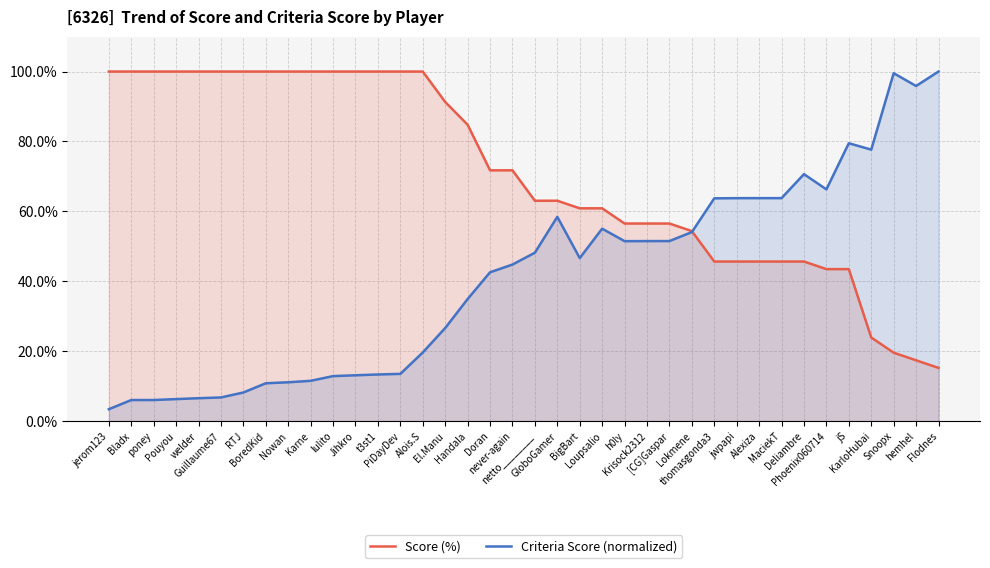

Reading right to left, extract all data points from this chart.

Score (%): Flodnes=15.2	hemhel=17.4	Snoopx=19.6	KarloHubai=23.9	jS=43.5	Phoenix060714=43.5	Deliambre=45.6	MaciekT=45.6	Alexiza=45.6	jwpapi=45.6	thomasgonda3=45.6	Lokmene=54.4	[CG]Gaspar=56.5	Krisock2312=56.5	h0ly=56.5	Loupsalio=60.9	BigBart=60.9	GloboGamer=63.0	netto________=63.0	never-again=71.7	Doran=71.7	Handala=84.8	El.Manu=91.3	Alois.S=100.0	PiDayDev=100.0	t3st1=100.0	Jihkro=100.0	lulito=100.0	Karne=100.0	Nowan=100.0	BoredKid=100.0	RTJ=100.0	Guillaume67=100.0	welder=100.0	Pouyou=100.0	poney=100.0	Bladx=100.0	jerom123=100.0
Criteria Score (normalized): Flodnes=100.0	hemhel=95.9	Snoopx=99.5	KarloHubai=77.7	jS=79.5	Phoenix060714=66.3	Deliambre=70.6	MaciekT=63.8	Alexiza=63.8	jwpapi=63.8	thomasgonda3=63.7	Lokmene=54.1	[CG]Gaspar=51.5	Krisock2312=51.5	h0ly=51.5	Loupsalio=55.0	BigBart=46.6	GloboGamer=58.4	netto________=48.2	never-again=44.8	Doran=42.6	Handala=34.9	El.Manu=26.6	Alois.S=19.6	PiDayDev=13.5	t3st1=13.3	Jihkro=13.1	lulito=12.9	Karne=11.5	Nowan=11.1	BoredKid=10.8	RTJ=8.2	Guillaume67=6.8	welder=6.5	Pouyou=6.3	poney=6.0	Bladx=6.0	jerom123=3.4